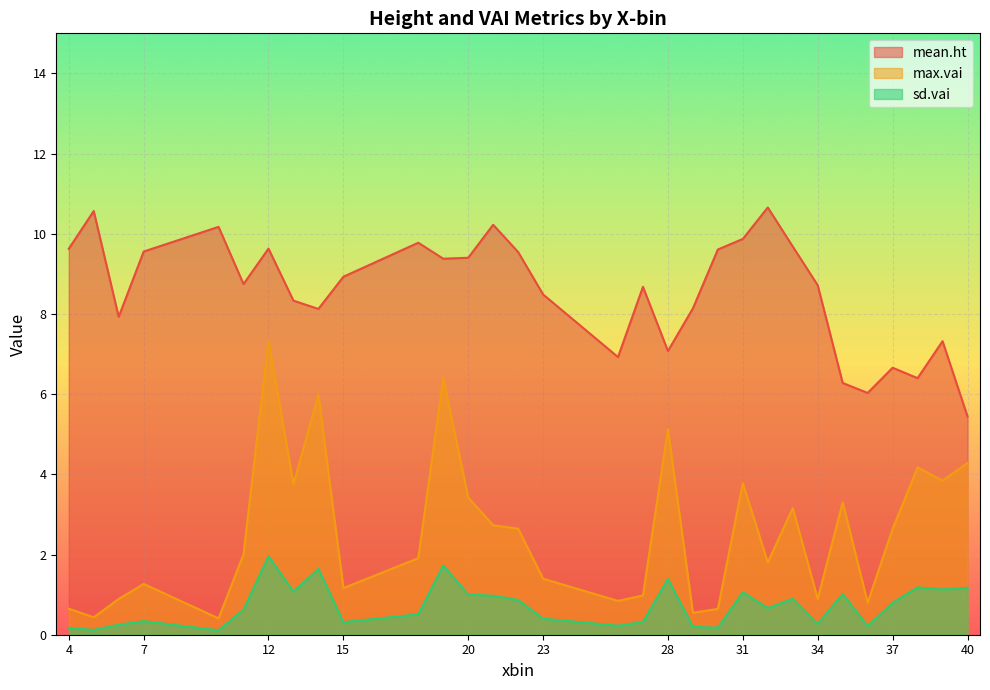

At which label is max.vai closest to 3?

33